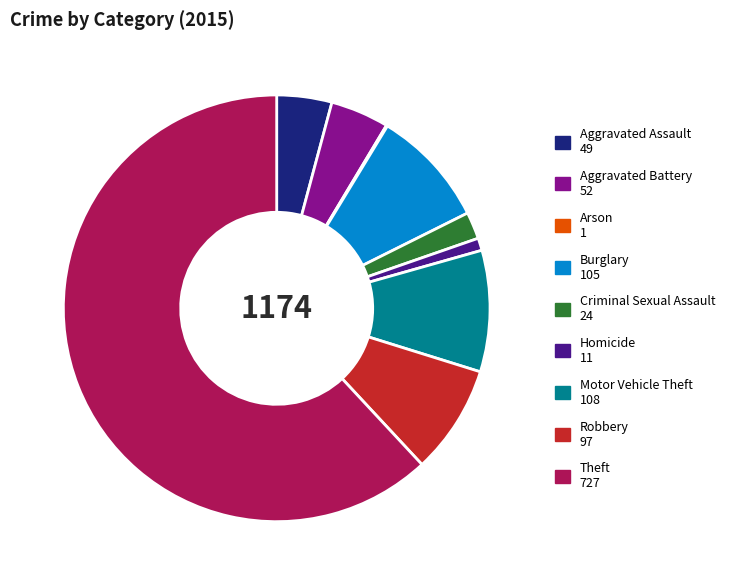

Combined, do Burglary and Criminal Sexual Assault account for over 50%?

No